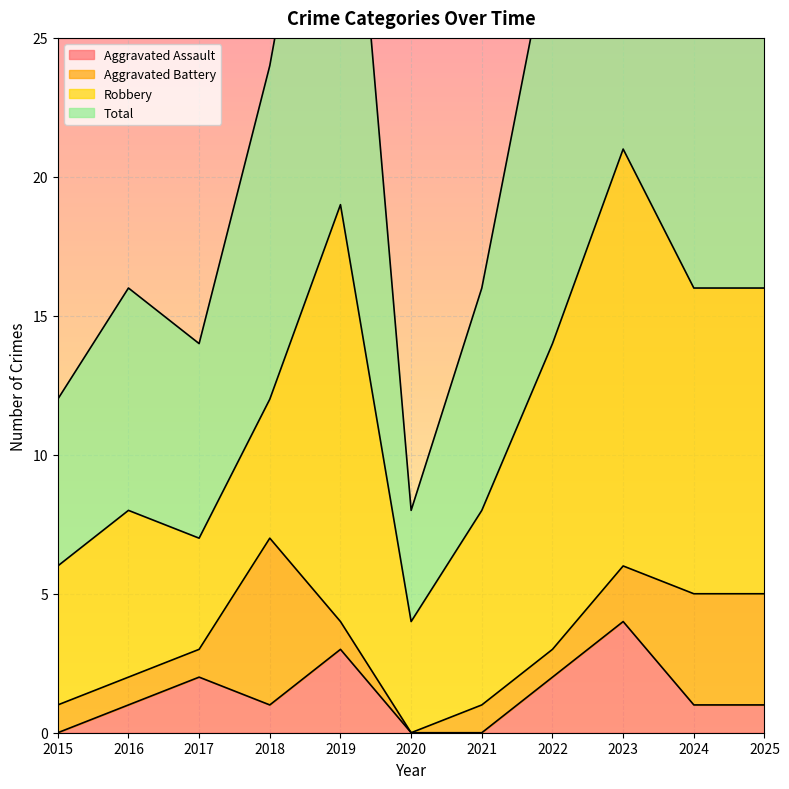

True or false: Total and Aggravated Assault intersect in this chart.

False